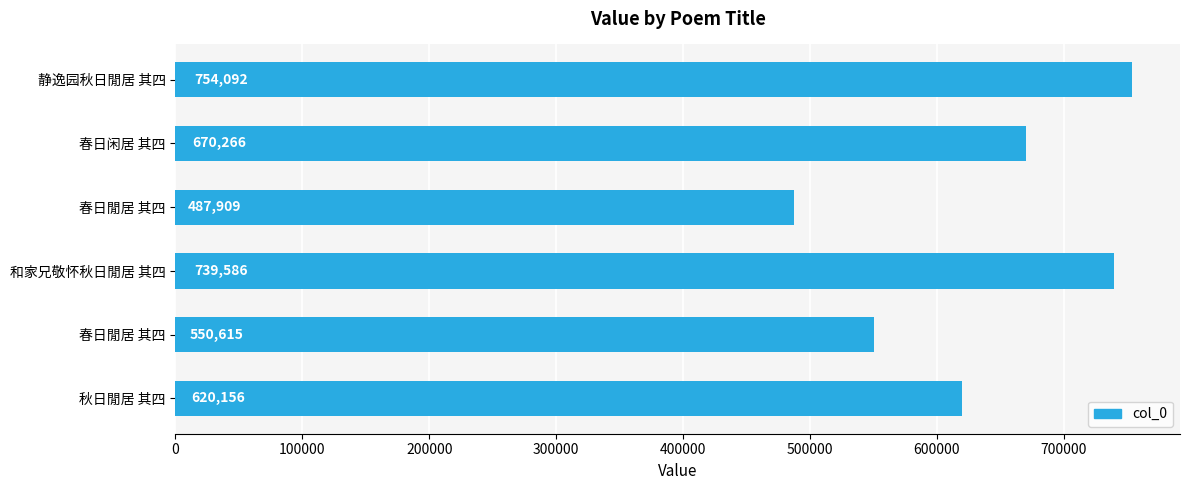

Does the chart contain any negative values?

No